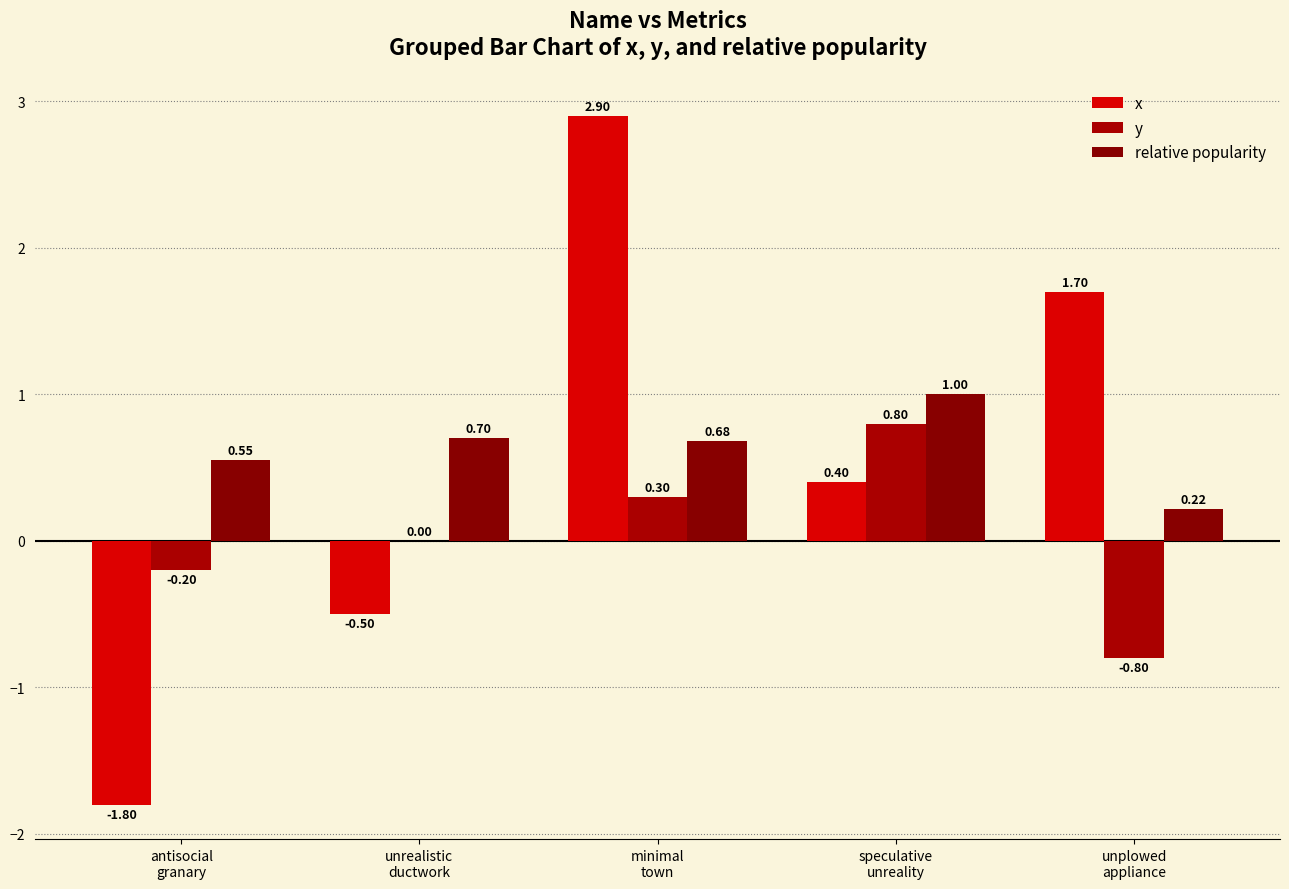

Which series has the largest range (max minus min)?

x